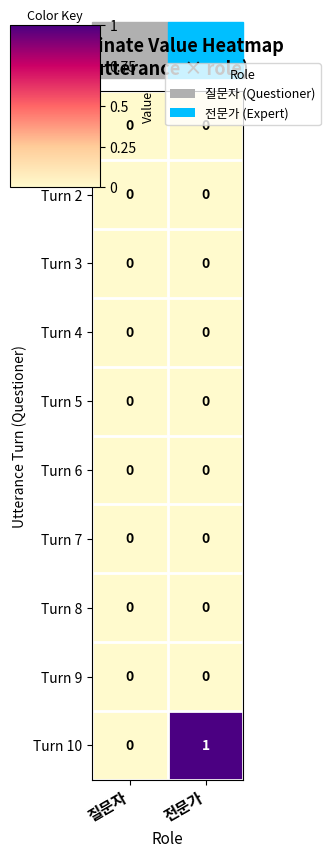

True or false: Turn 2 has a value of 0 at 전문가.

True